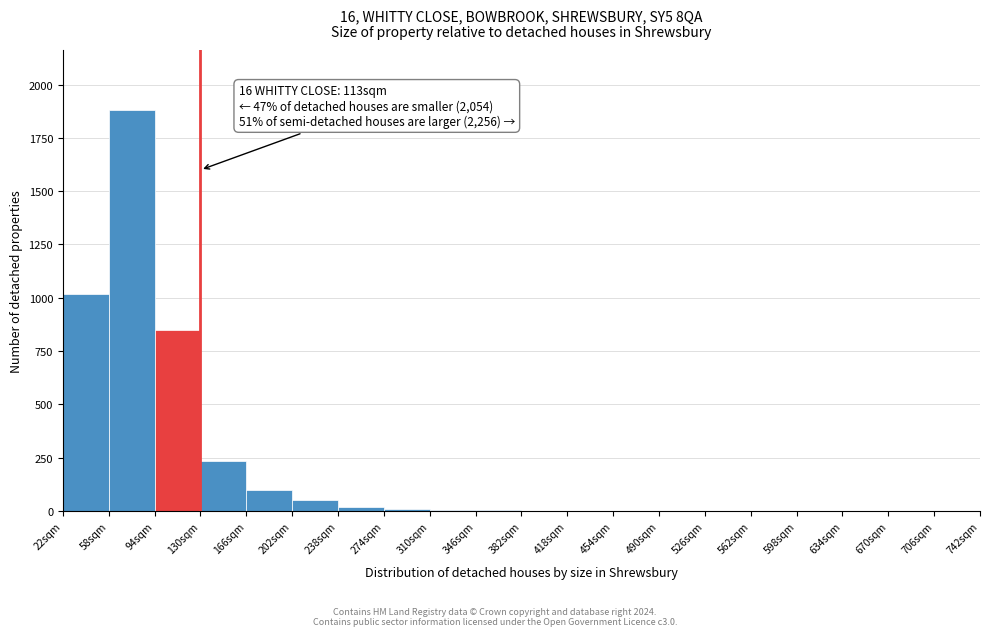

Which range on the x-axis has the tallest bar?

58 to 94